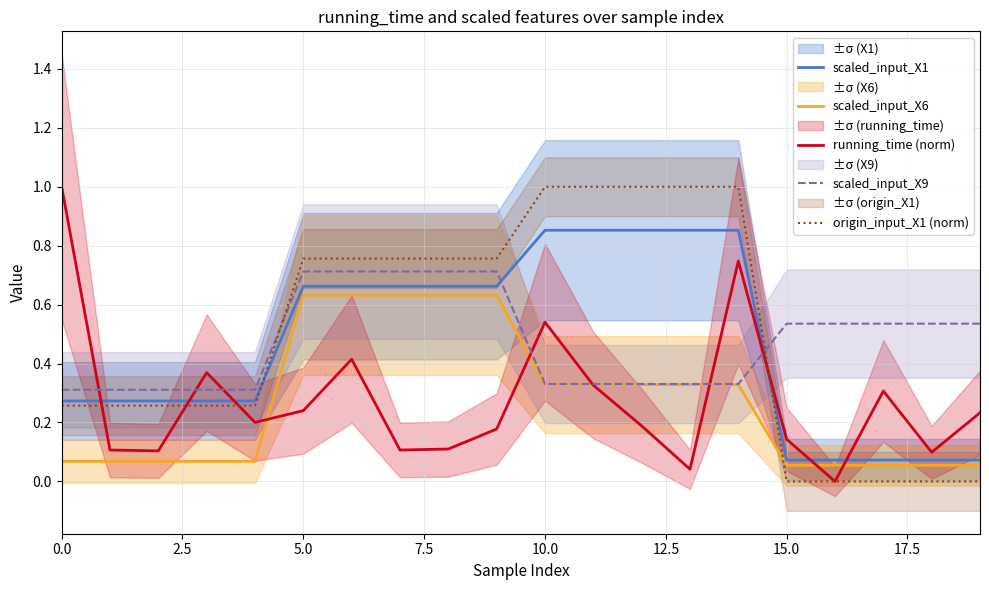

What position from the right is 15?

5